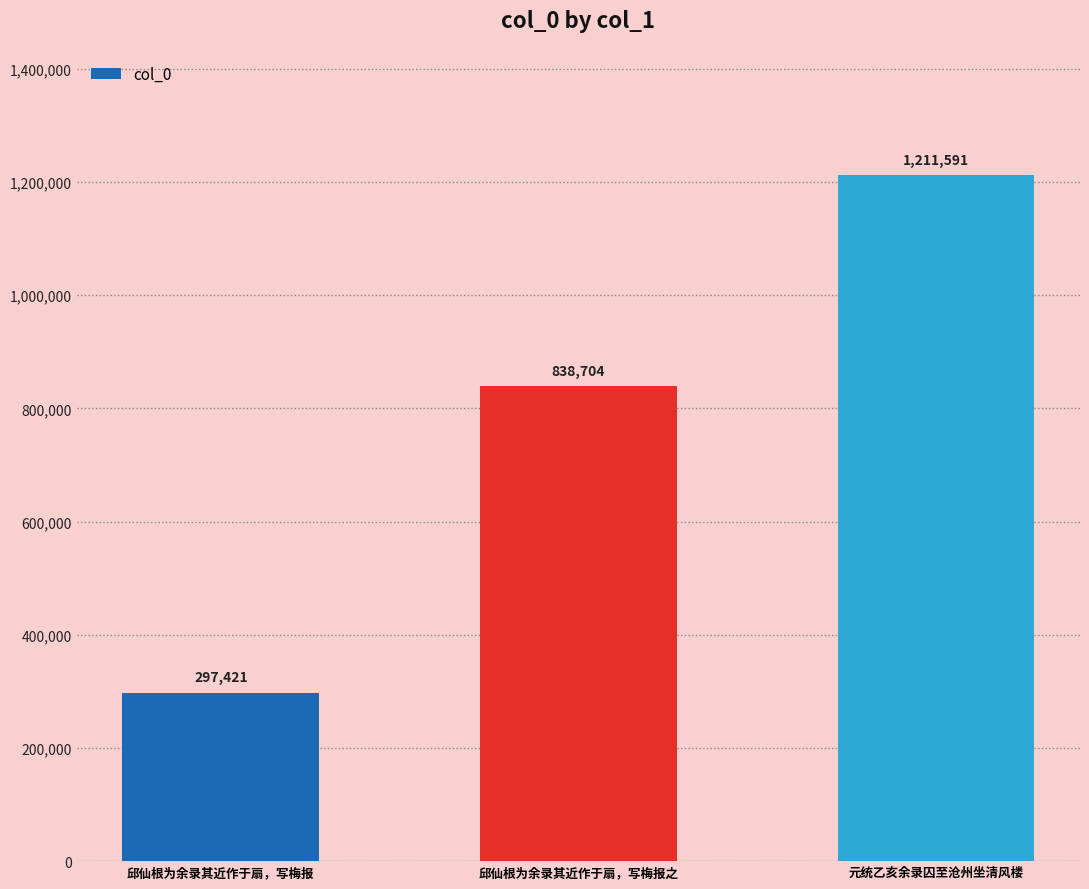

The value at 邱仙根为余录其近作于扇，写梅报 is 297421. True or false?

True